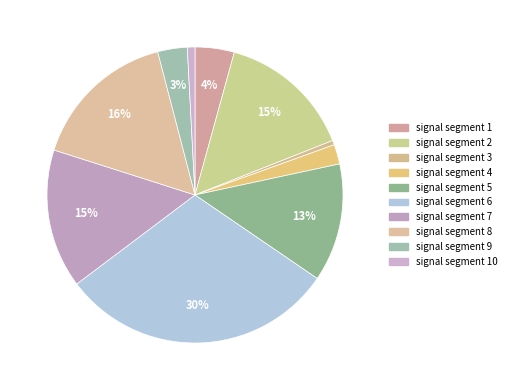

To the nearest percent, what is the average slice percentage?

10%